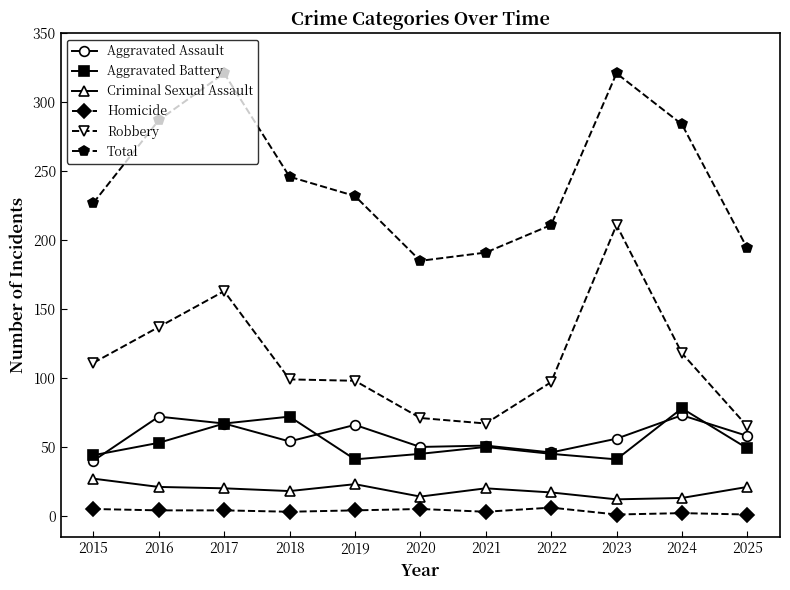

What is the maximum value for Aggravated Battery?

78